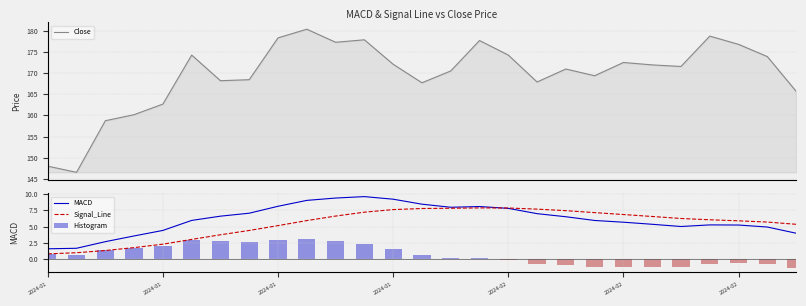

At how many categories does at least one series exceed 10?

27